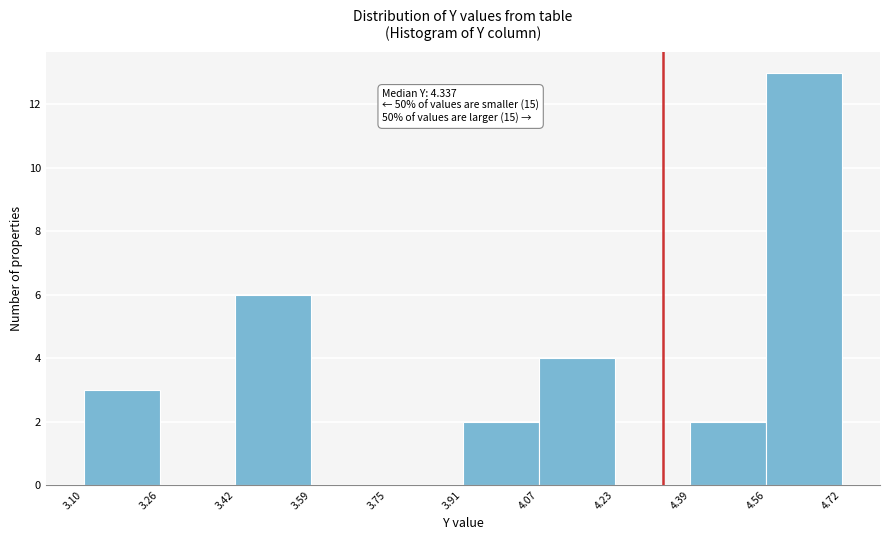

Which range on the x-axis has the tallest bar?

4.56 to 4.72